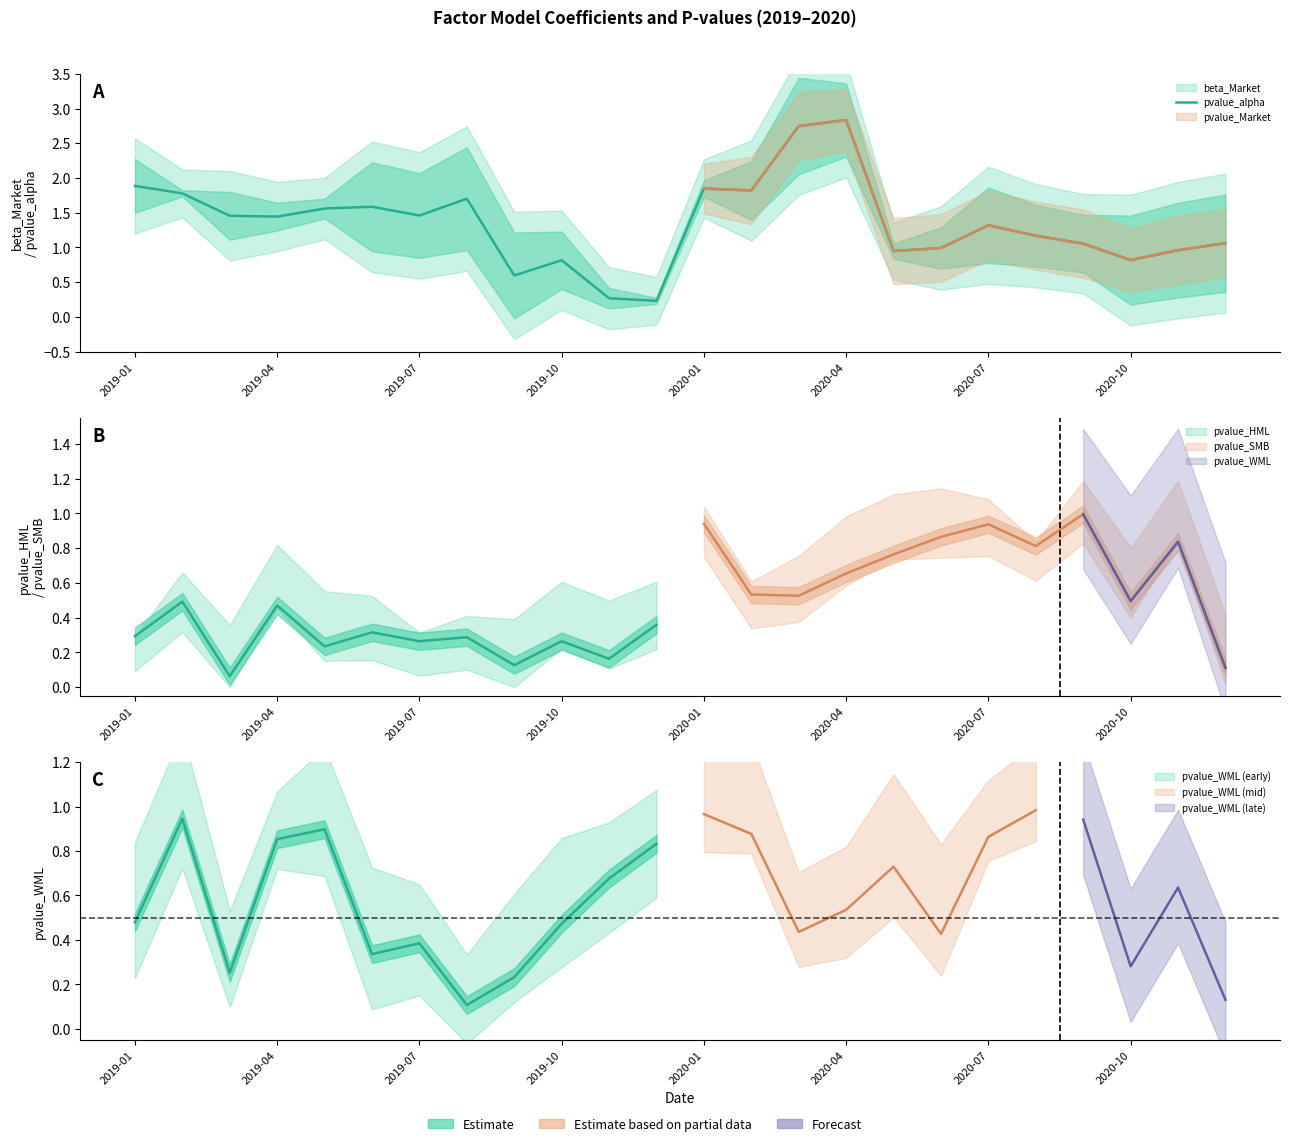

What is the difference between the maximum and second lowest values?

2.6